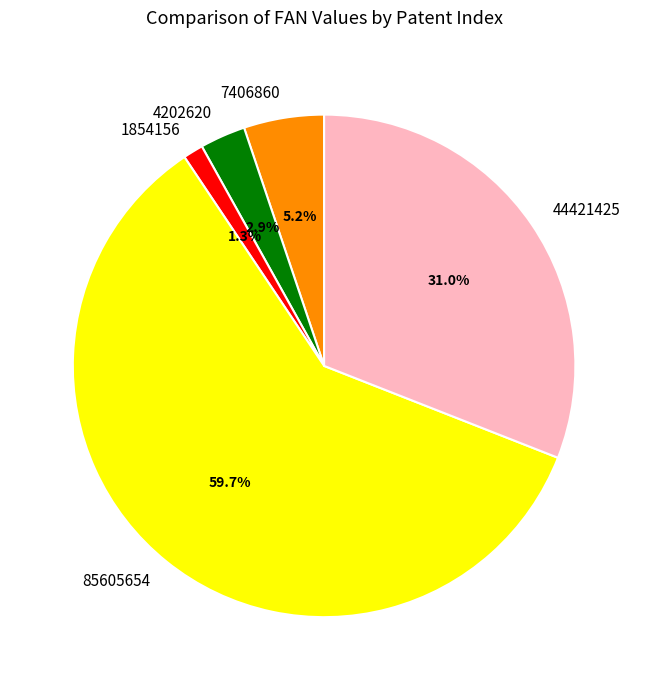

Combined, do 4202620 and 7406860 account for over 50%?

No